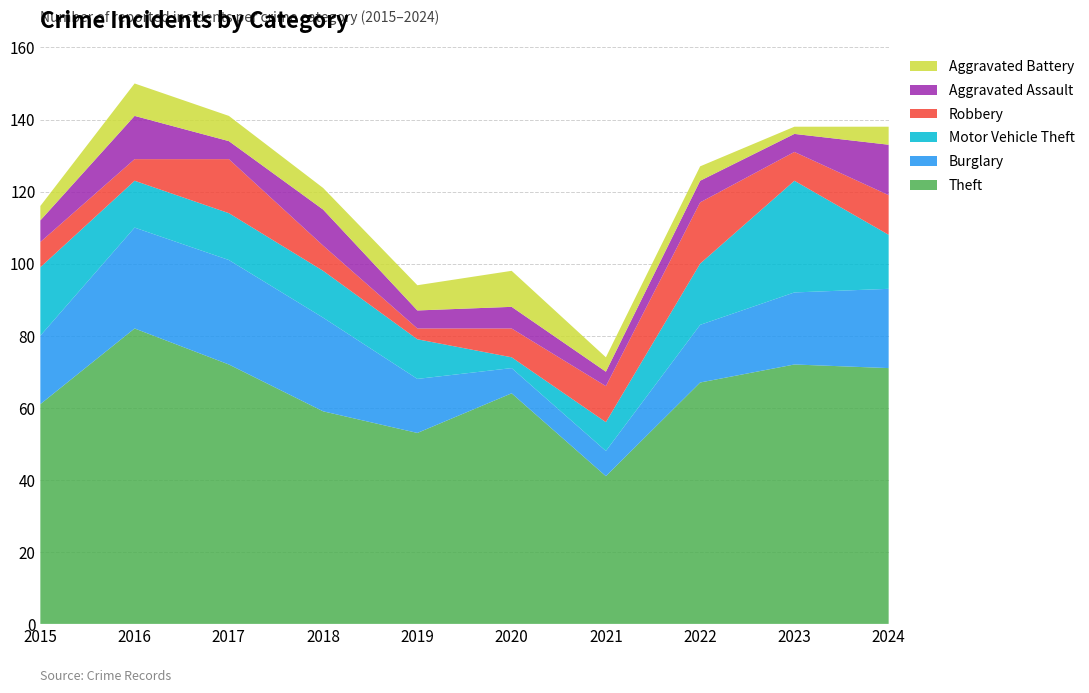

Reading right to left, extract all data points from this chart.

Theft: 2024=71	2023=72	2022=67	2021=41	2020=64	2019=53	2018=59	2017=72	2016=82	2015=61
Burglary: 2024=22	2023=20	2022=16	2021=7	2020=7	2019=15	2018=26	2017=29	2016=28	2015=19
Motor Vehicle Theft: 2024=15	2023=31	2022=17	2021=8	2020=3	2019=11	2018=13	2017=13	2016=13	2015=19
Robbery: 2024=11	2023=8	2022=17	2021=10	2020=8	2019=3	2018=7	2017=15	2016=6	2015=7
Aggravated Assault: 2024=14	2023=5	2022=6	2021=4	2020=6	2019=5	2018=10	2017=5	2016=12	2015=6
Aggravated Battery: 2024=5	2023=2	2022=4	2021=4	2020=10	2019=7	2018=6	2017=7	2016=9	2015=4